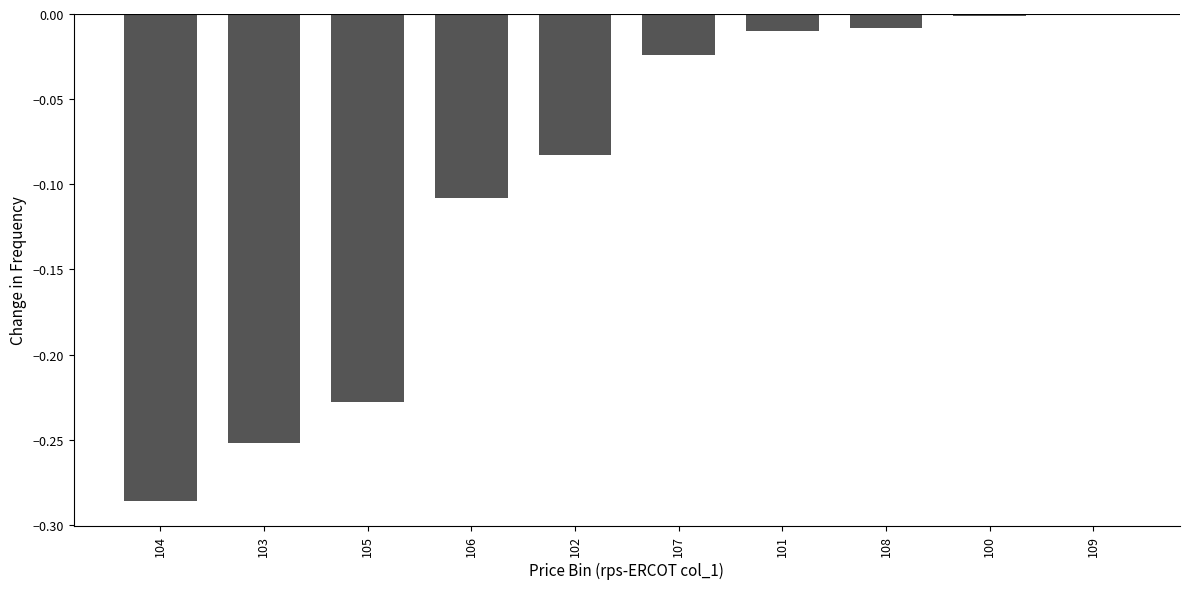

What is the sum of the values at 105 and 103?

-0.5